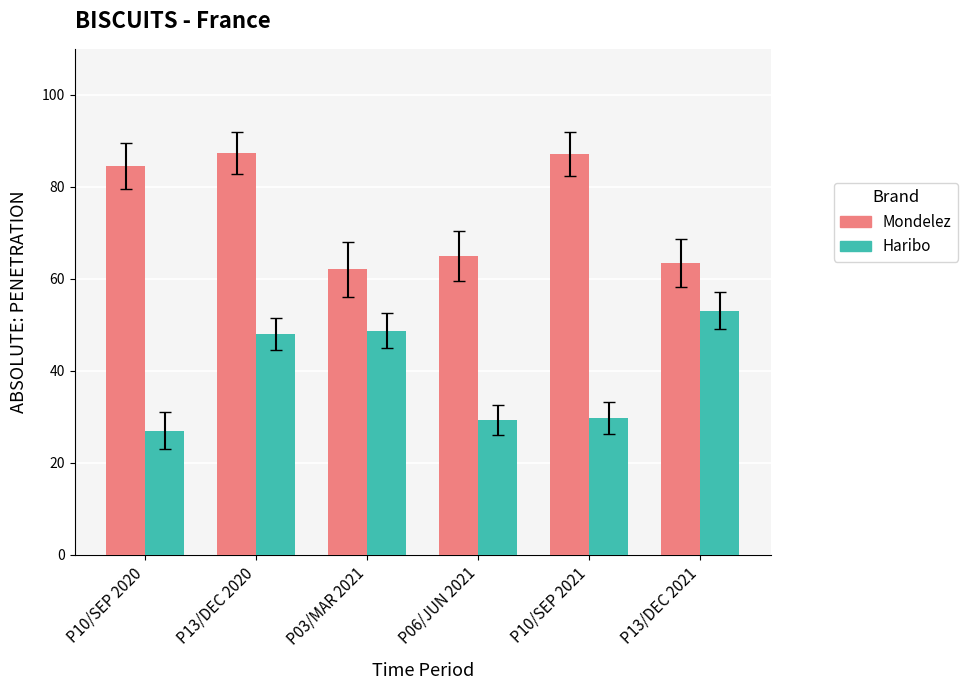

What is the difference between the highest and lowest values at P13/DEC 2021?

10.4